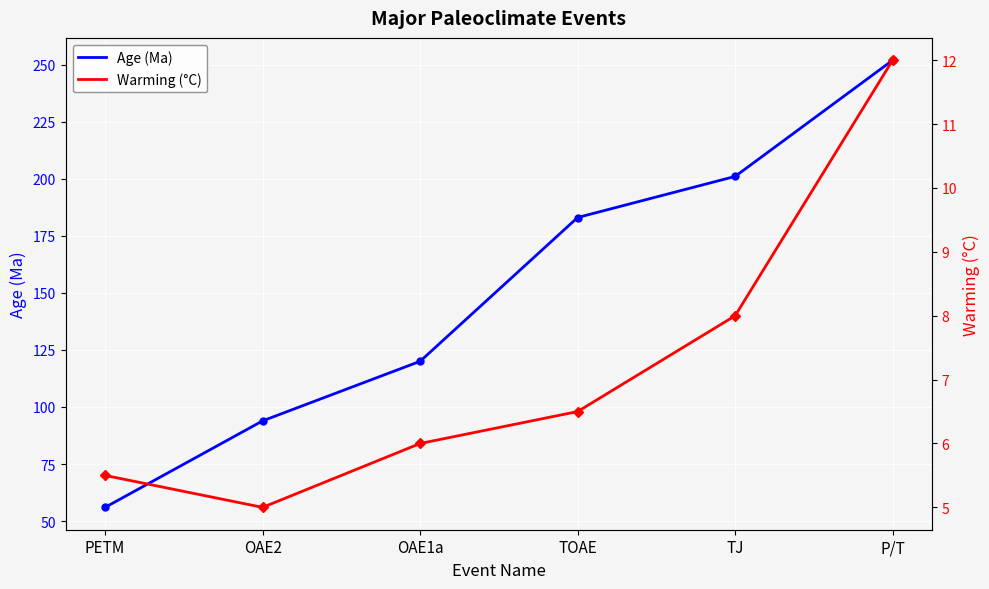

How many lines are shown in the chart?

2